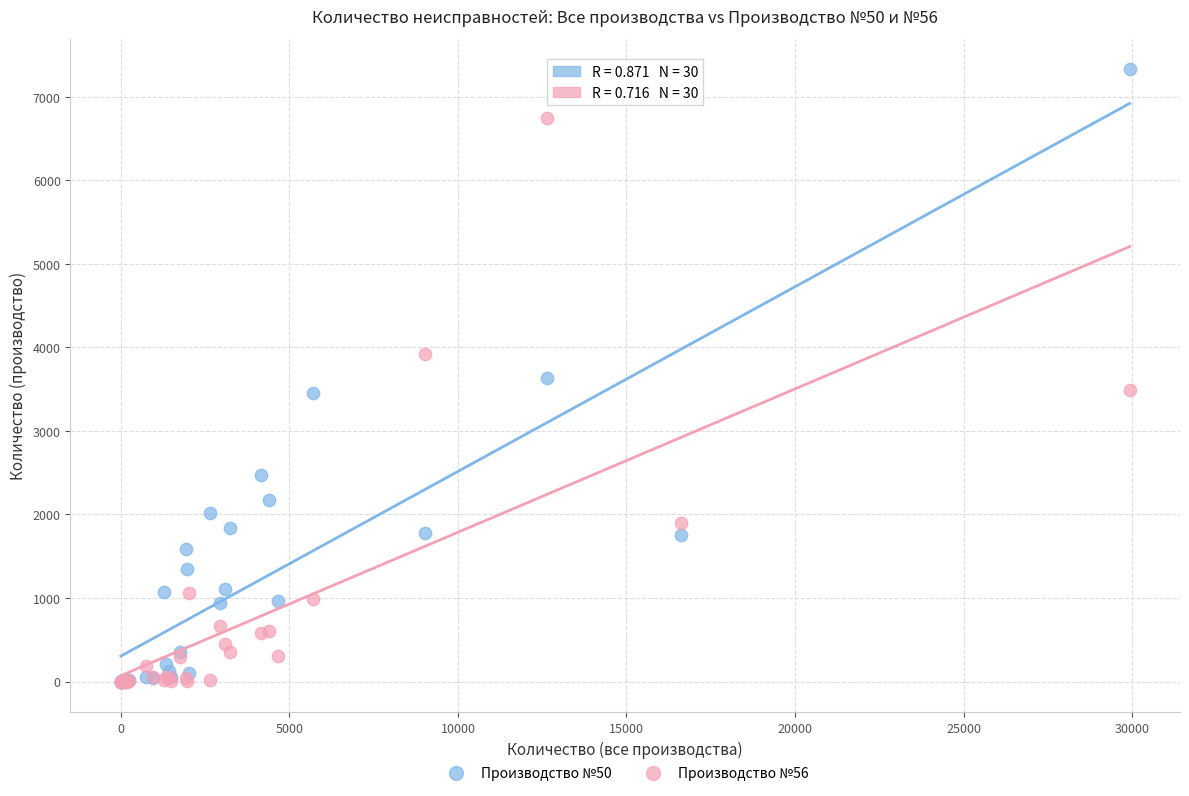

Which series contains the highest Y value?

Производство №50